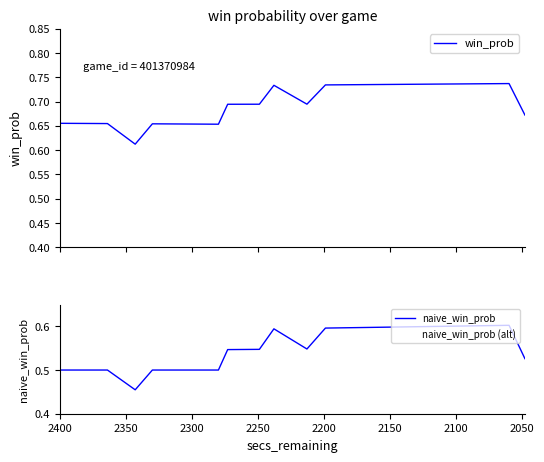

What is the value of the naive_win_prob (alt) point at the 21st from the left?

0.6